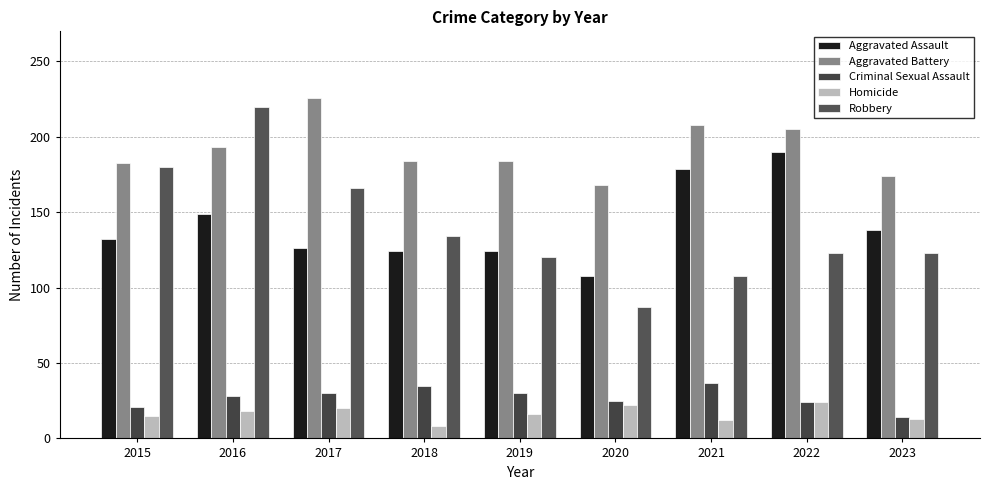

What is the difference between the maximum and second lowest values in the Robbery series?

112